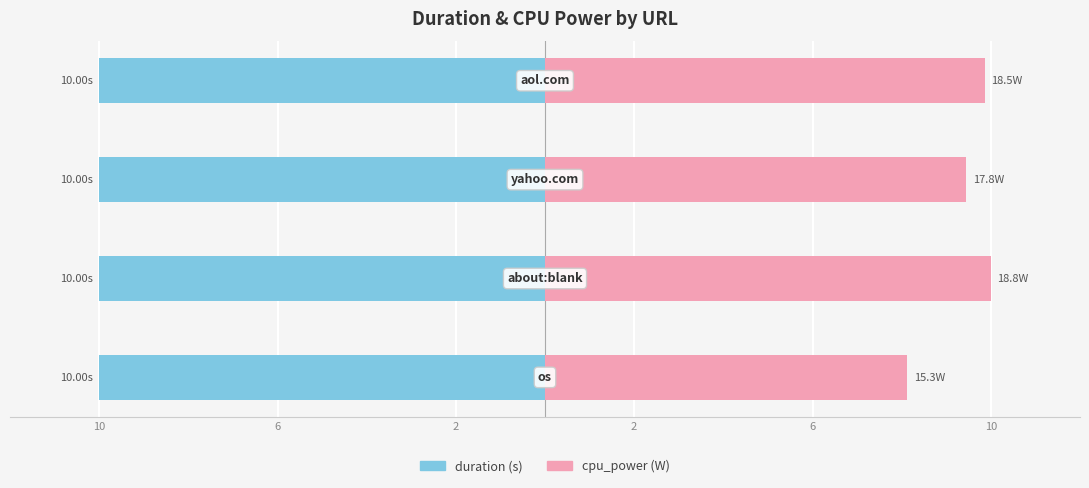

Between 2 and 6, which is larger?

6